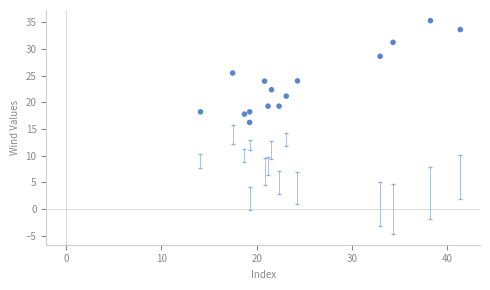

What Y value in the scatter plot is closest to 25?

25.5